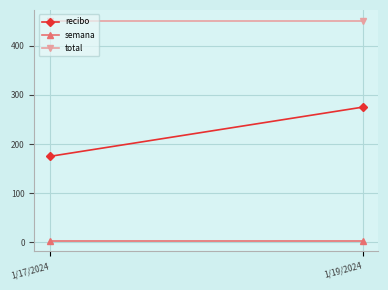

How many series are shown in this chart?

3